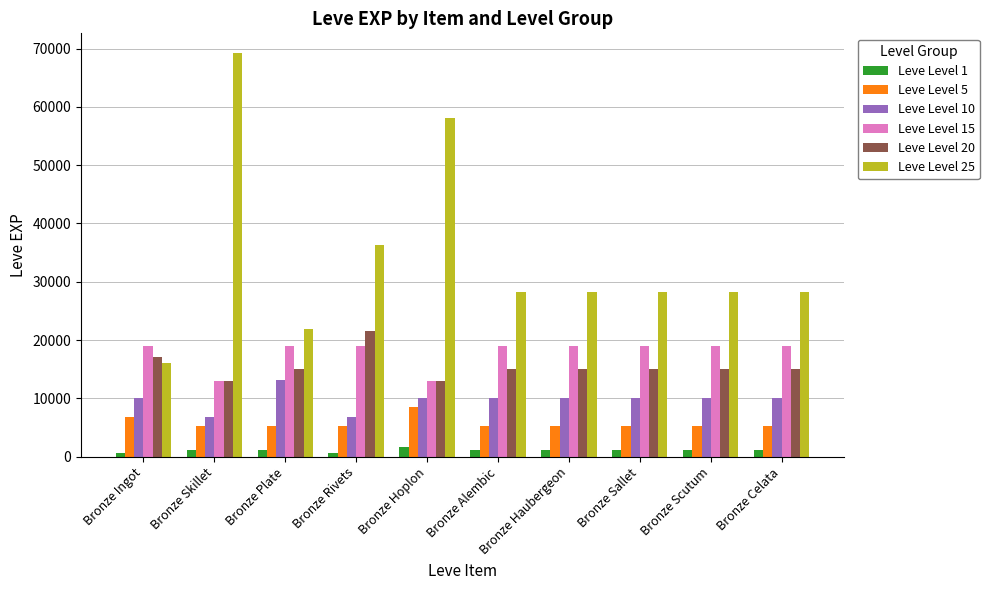

What is the lowest value of the Leve Level 10 series?

6880